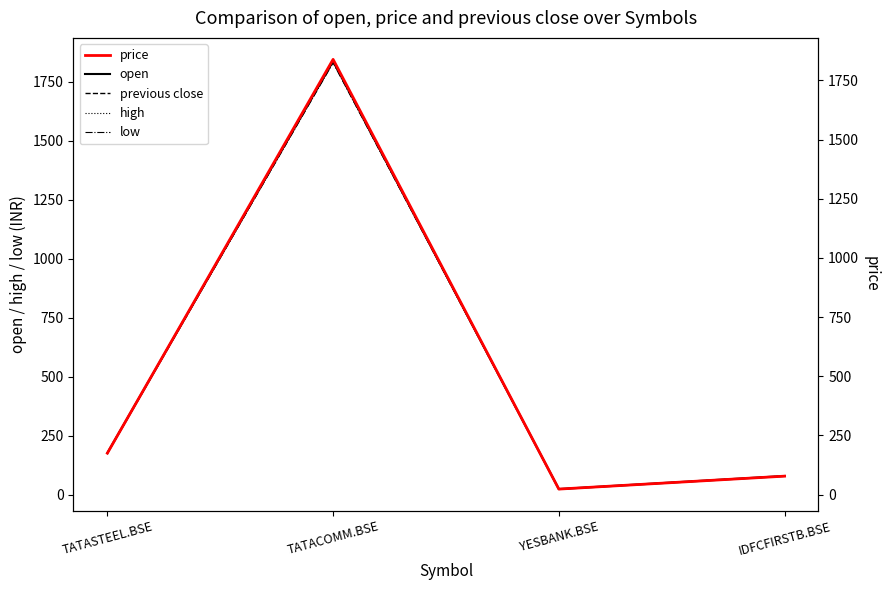

At which category is the sum across all series the highest?

TATACOMM.BSE